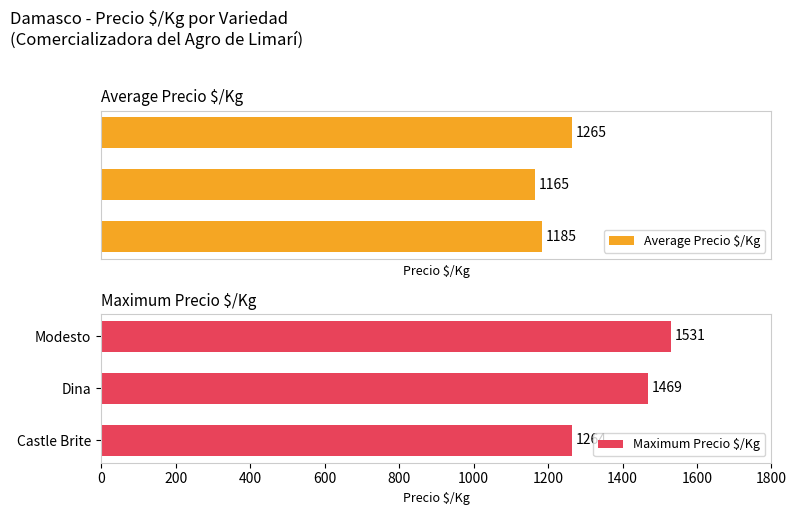

What is the lowest value of the Maximum Precio $/Kg series?

1264